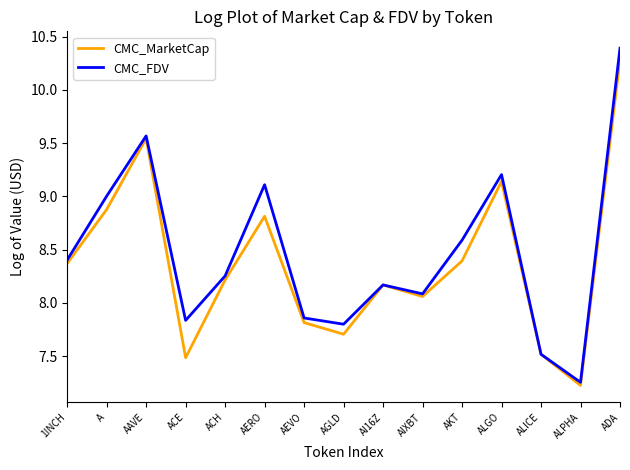

Does the chart display data point markers on the line(s)?

No